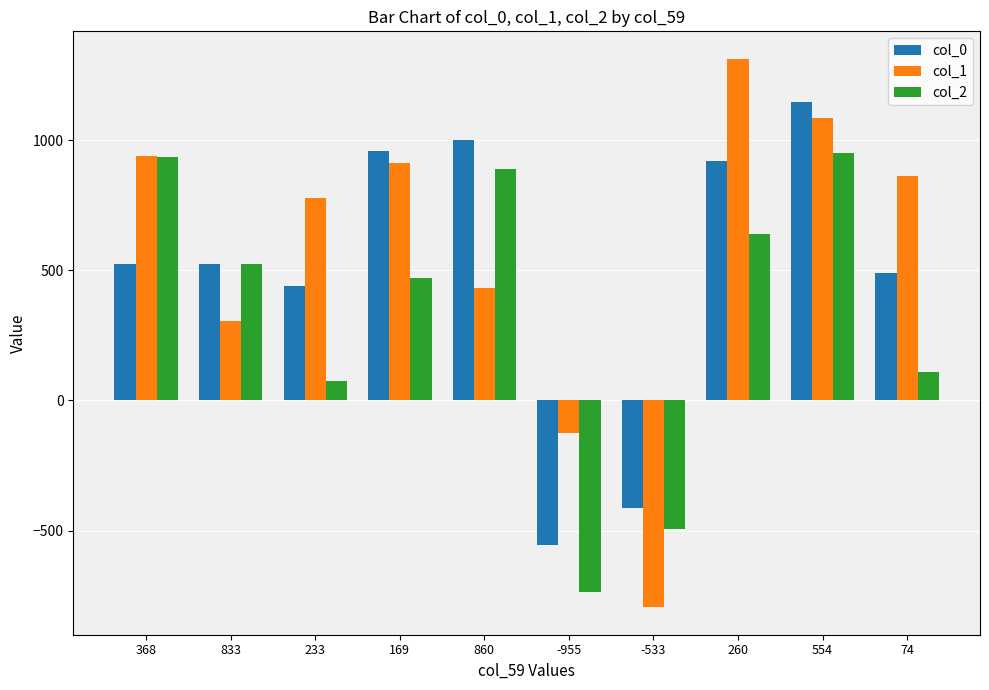

What are all the series names shown in the legend?

col_0, col_1, col_2